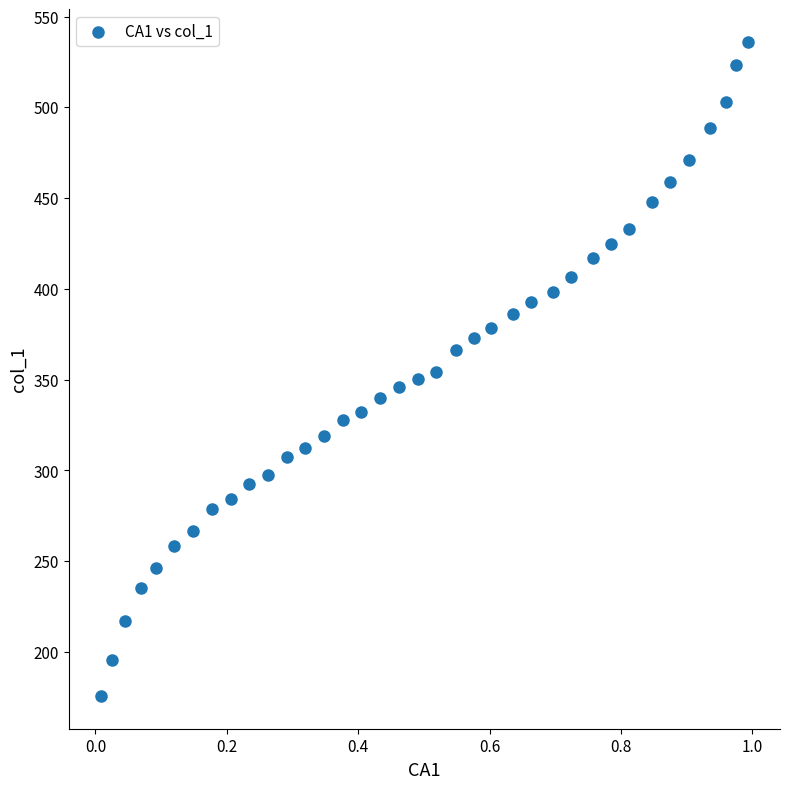

What is the range of Y values (max minus min)?

360.1